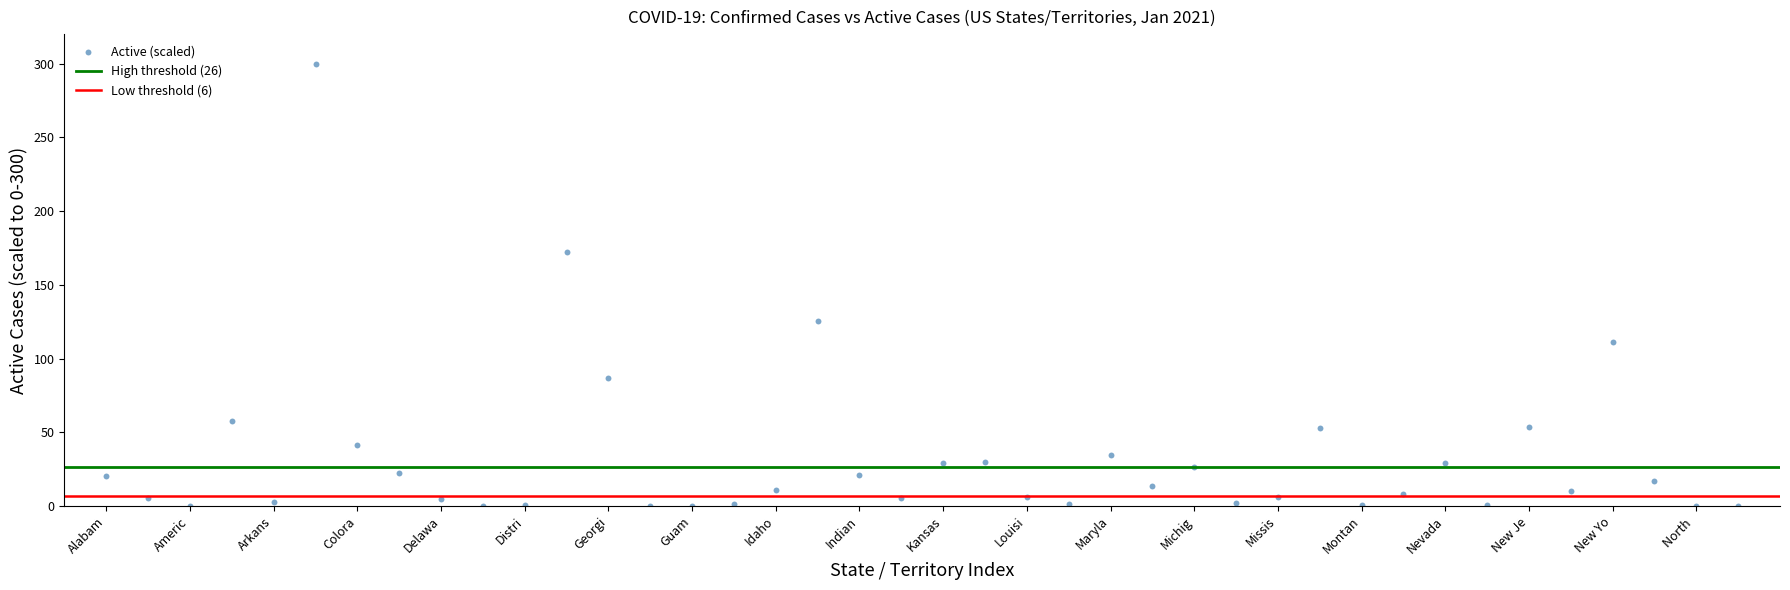

How many data points are displayed?

40